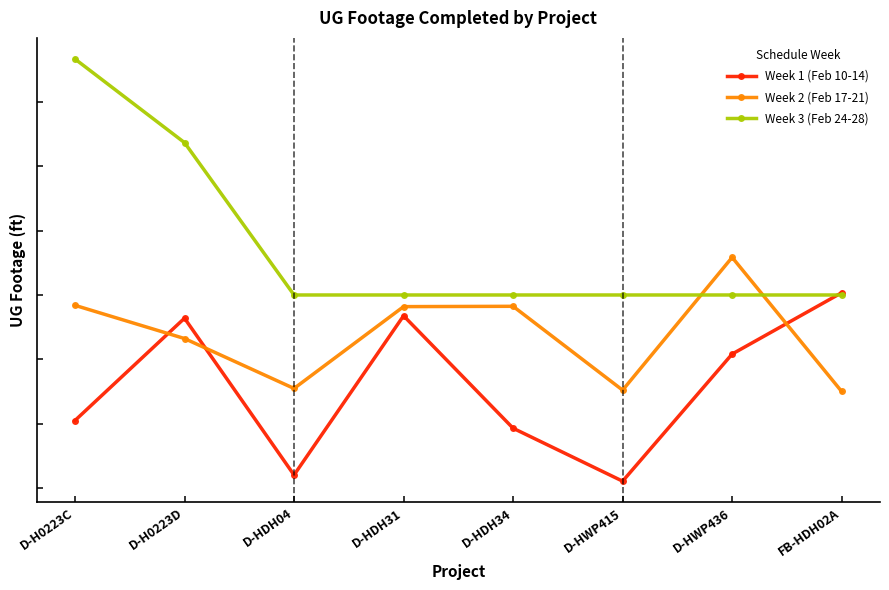

Reading left to right, extract all data points from this chart.

Week 1 (Feb 10-14): D-H0223C=1049	D-H0223D=2639	D-HDH04=202	D-HDH31=2677	D-HDH34=929	D-HWP415=106	D-HWP436=2082	FB-HDH02A=3035
Week 2 (Feb 17-21): D-H0223C=2839	D-H0223D=2323	D-HDH04=1547	D-HDH31=2819	D-HDH34=2824	D-HWP415=1521	D-HWP436=3585	FB-HDH02A=1500
Week 3 (Feb 24-28): D-H0223C=6668	D-H0223D=5368	D-HDH04=3000	D-HDH31=3000	D-HDH34=3000	D-HWP415=3000	D-HWP436=3000	FB-HDH02A=3000